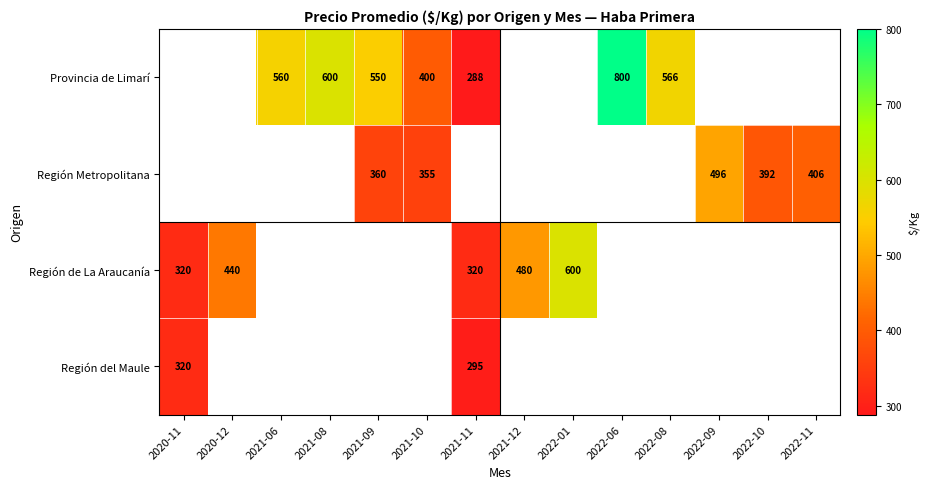

Is it true that Región Metropolitana equals 129 at 2022-10?

False